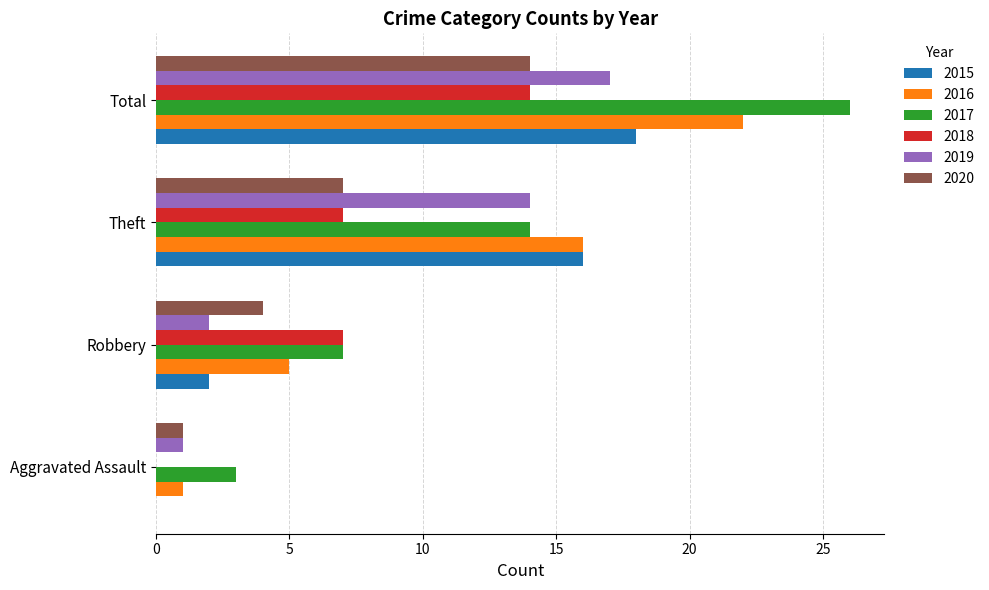

At which category does the chart reach its peak across all series?

Total